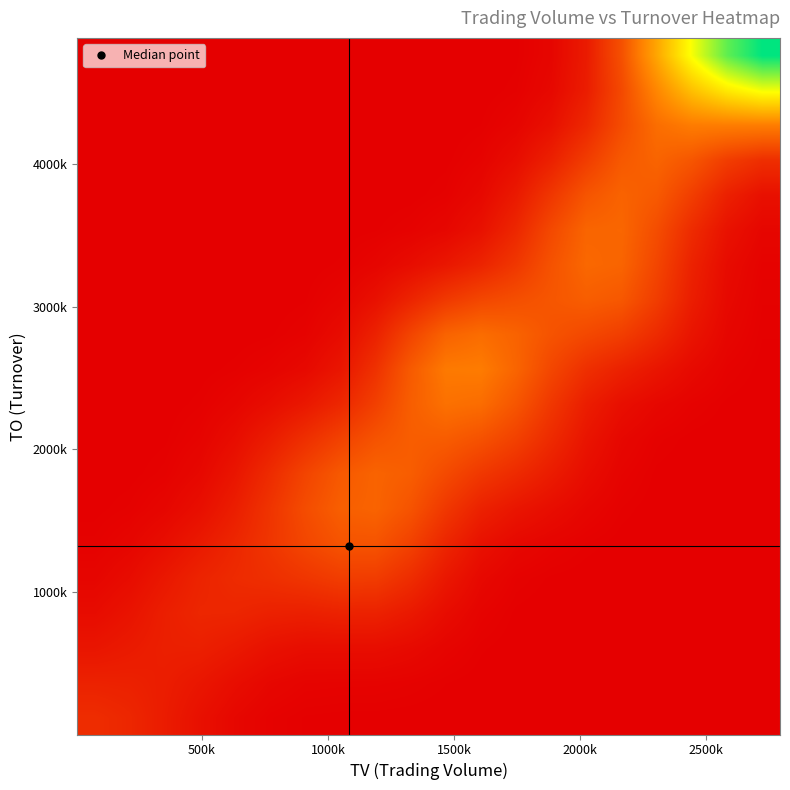

Count the number of data series in this chart.

20